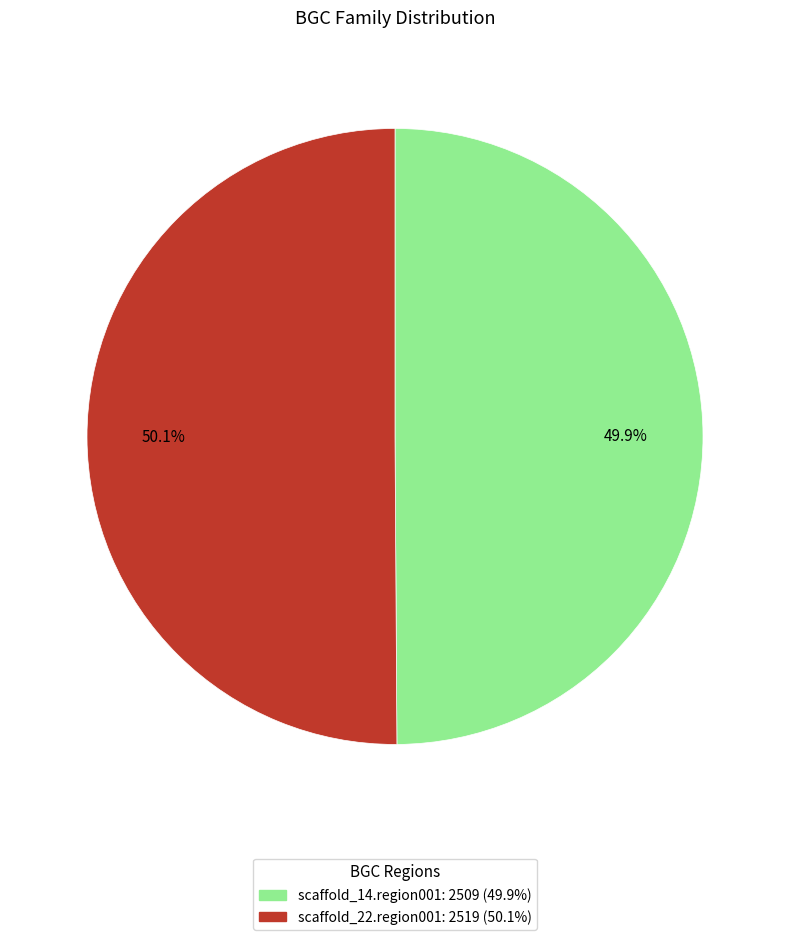

To the nearest percent, what is the average slice percentage?

50%